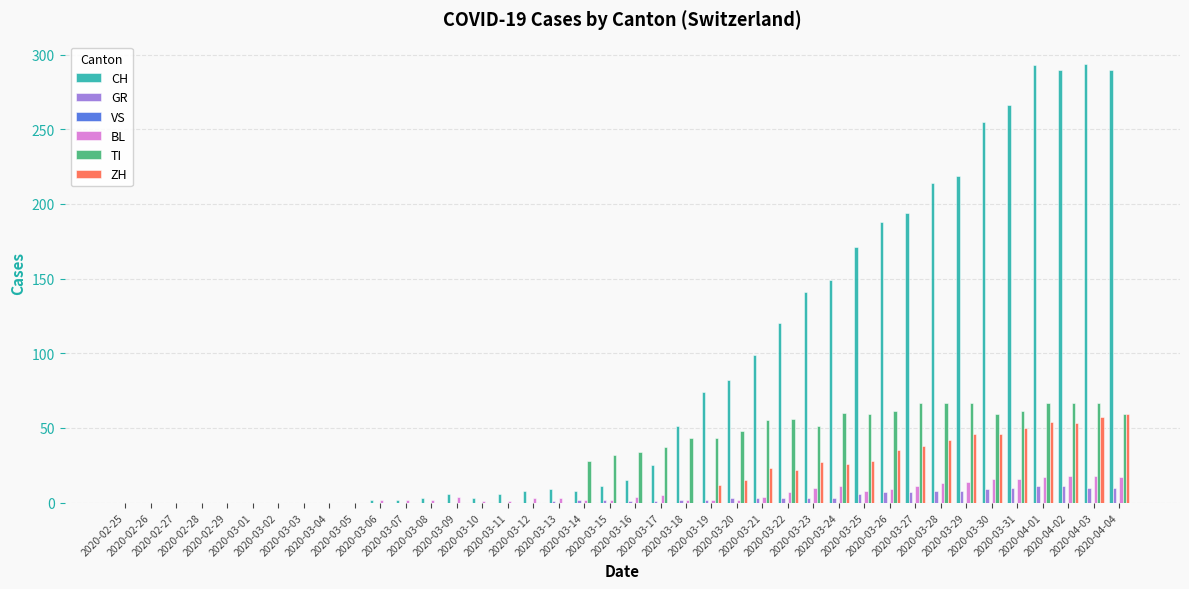

What is the sum of all BL values?

226